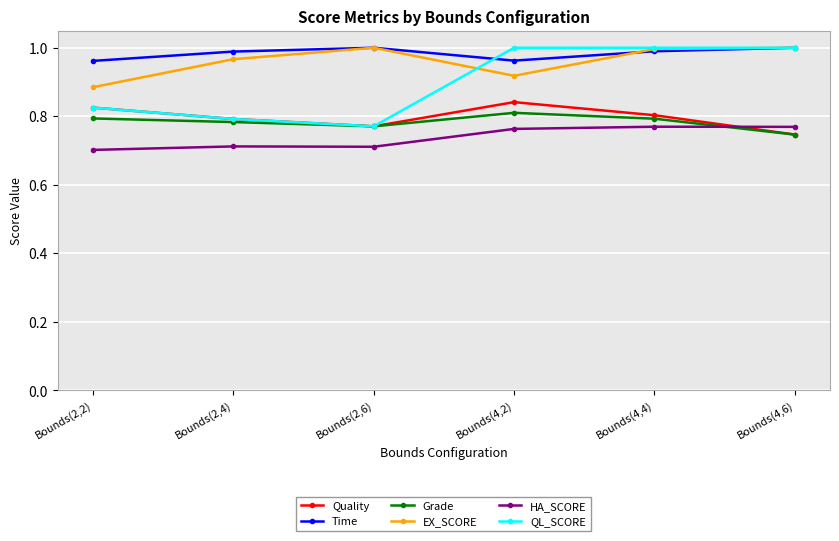

True or false: QL_SCORE has more than 2 points higher than both neighbors.

False